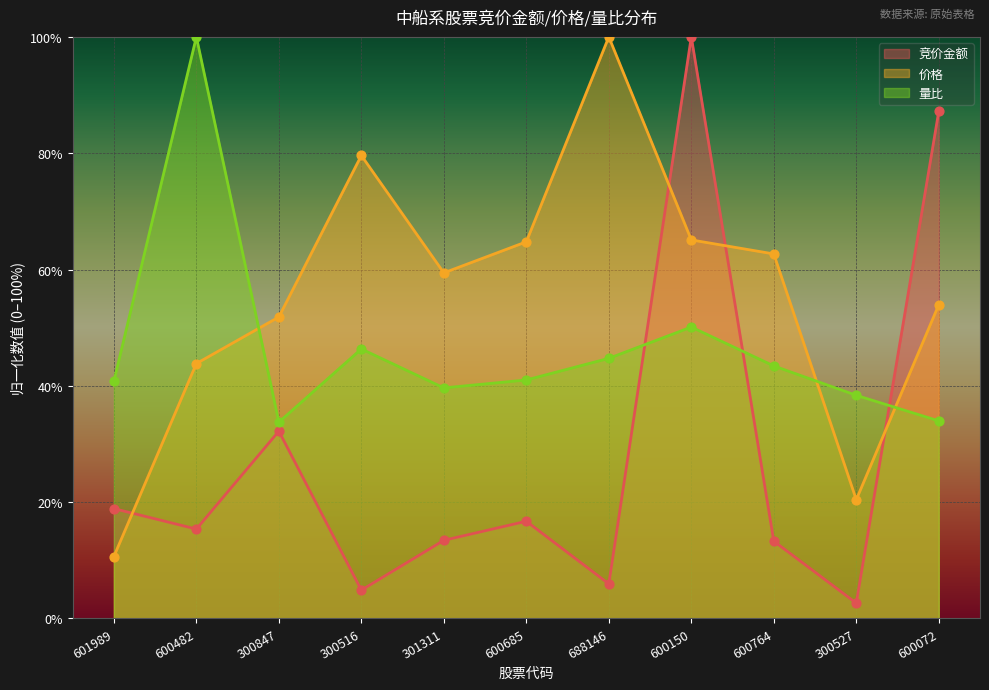

Is the value of 竞价金额 at 300527 greater than the value of 价格 at 601989?

No